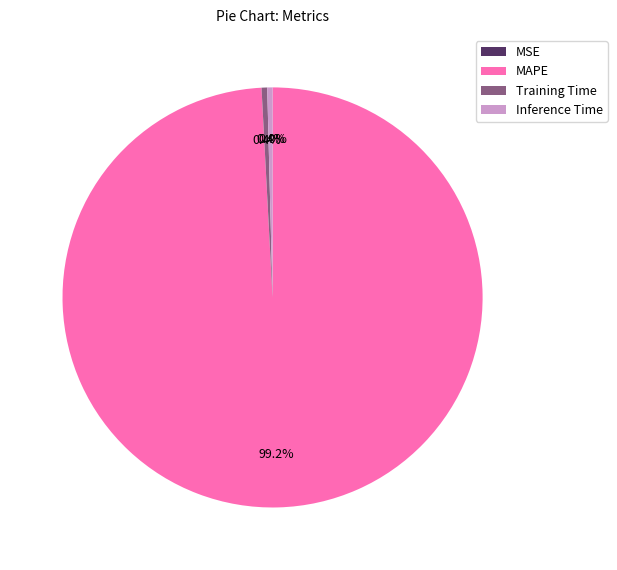

Does MAPE account for over 50% of the chart?

Yes